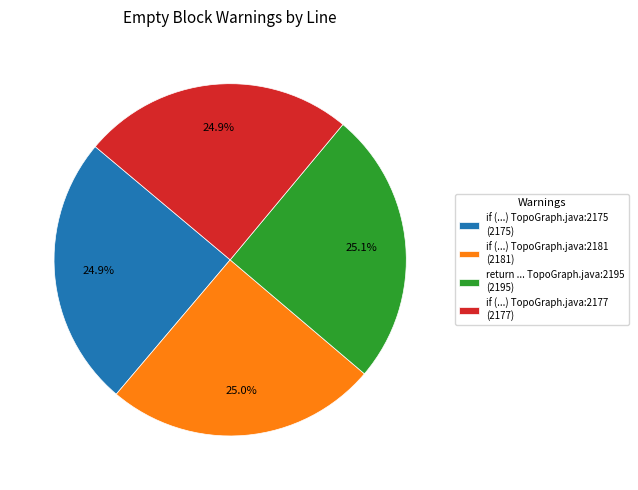

Approximately how many times larger is the value at if (...) TopoGraph.java:2175 (2175) compared to return ... TopoGraph.java:2195 (2195)?

1.0